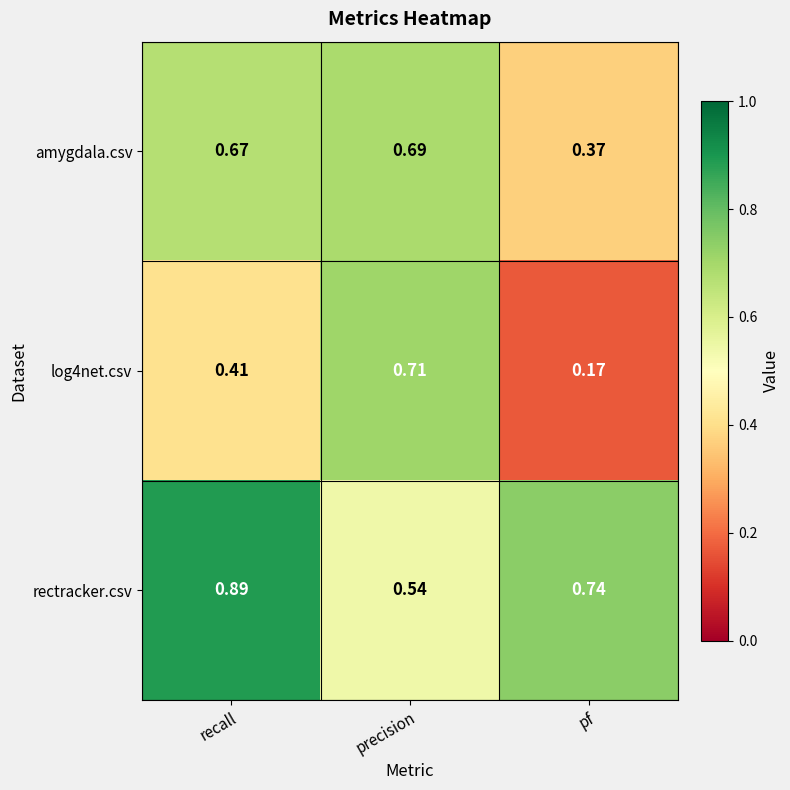

At which label does rectracker.csv reach its minimum?

precision